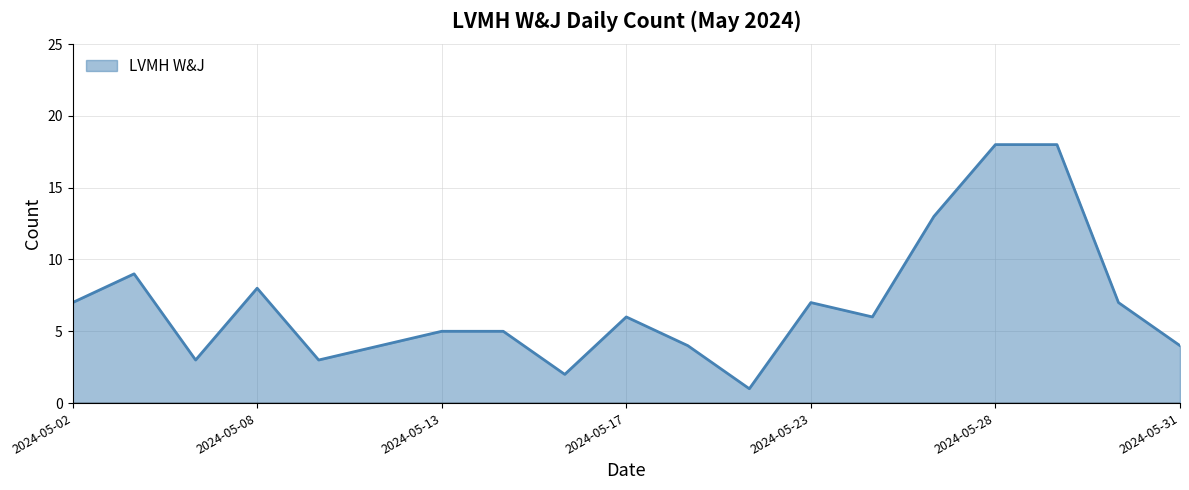

What is the difference between the maximum and minimum values?

17